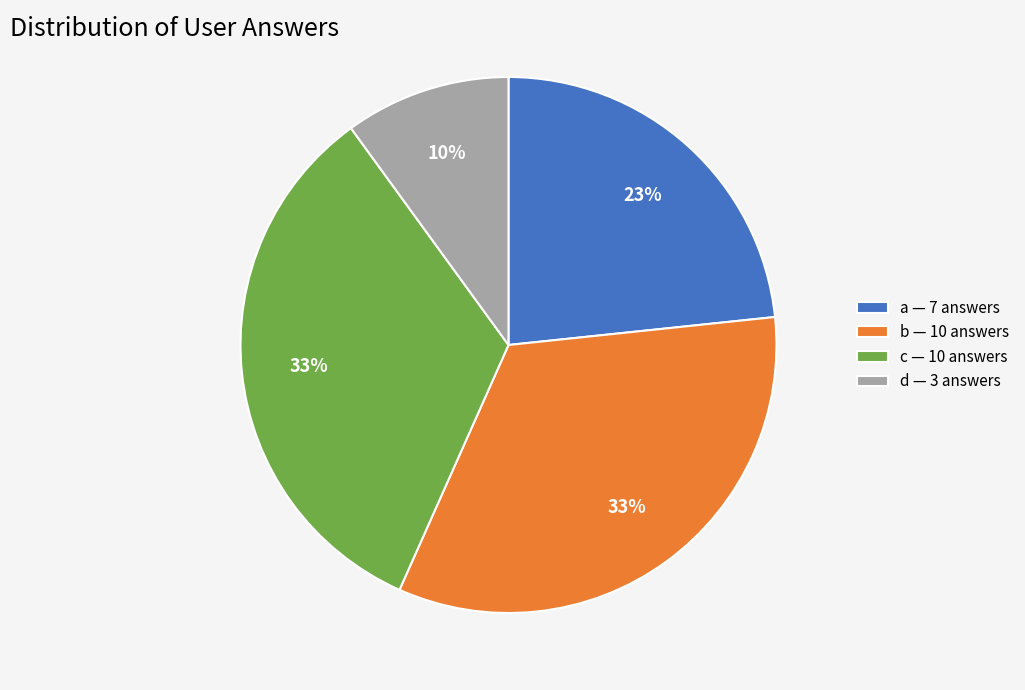

Do b — 10 answers and a — 7 answers together represent more than half of the pie?

Yes